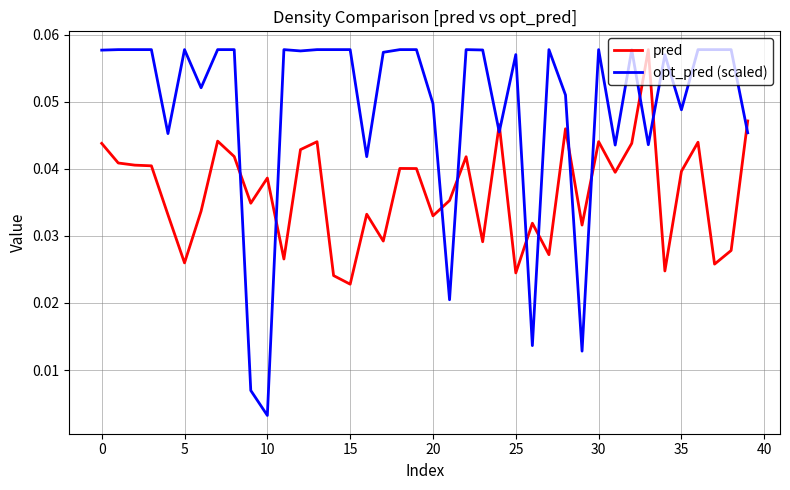

How many times do pred and opt_pred (scaled) cross each other?

13